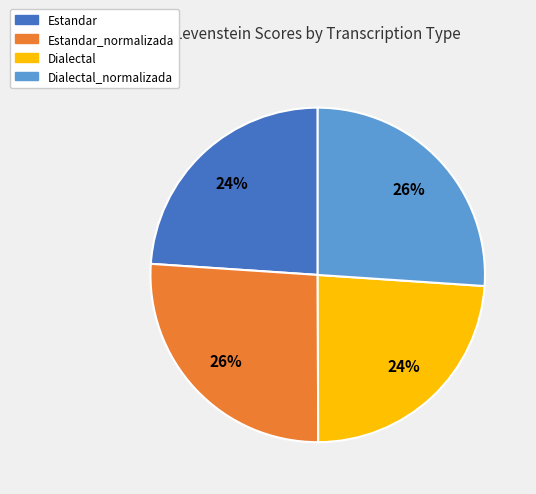

To the nearest percent, what is the difference between the largest and smallest slice percentages?

2%